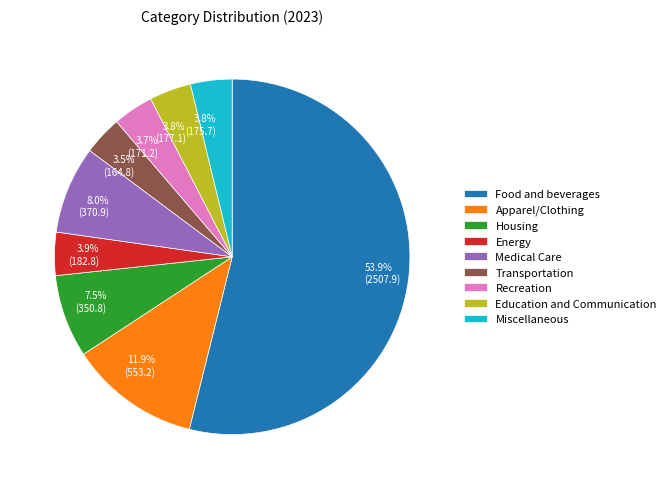

Between Transportation and Apparel/Clothing, which is larger?

Apparel/Clothing